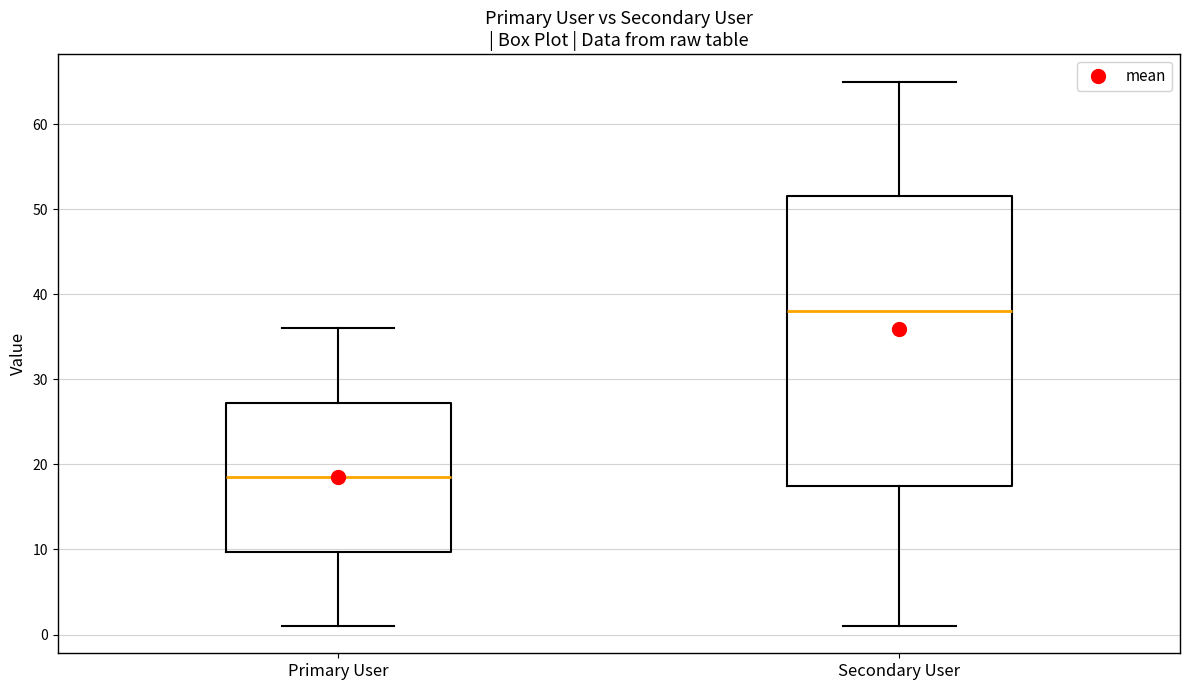

Where is the lower edge of the box for Primary User on the y-axis? The values are not printed on the chart, so give them approximately, as read against the axis.

10